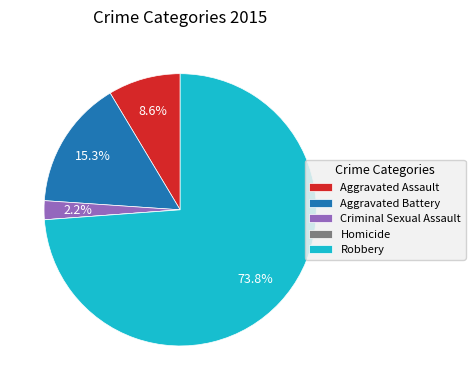

To the nearest percent, what is the combined percentage of Criminal Sexual Assault and Robbery?

76%